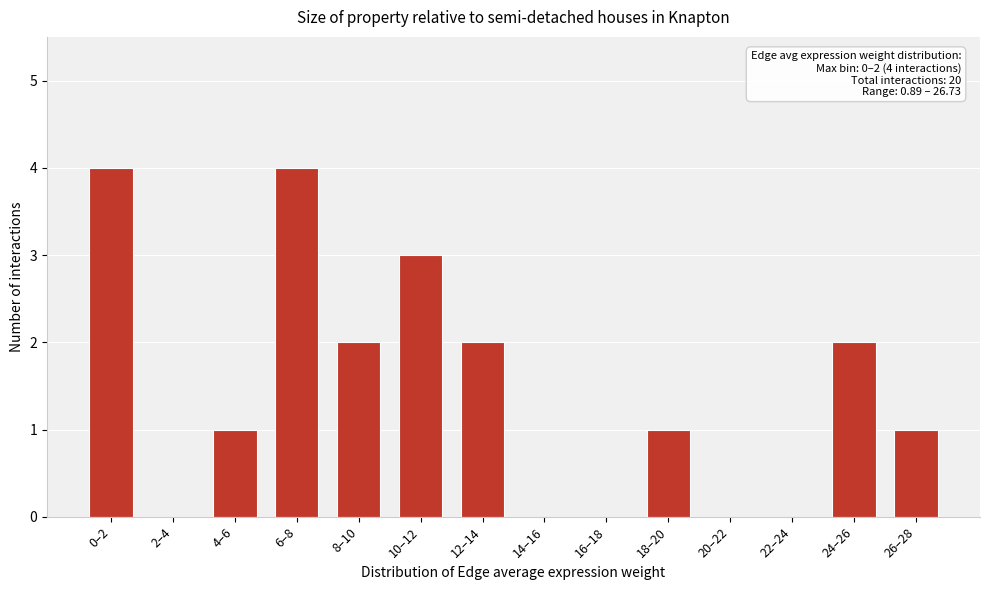

Reading right to left, extract all data points from this chart.

26–28=1	24–26=2	22–24=0	20–22=0	18–20=1	16–18=0	14–16=0	12–14=2	10–12=3	8–10=2	6–8=4	4–6=1	2–4=0	0–2=4